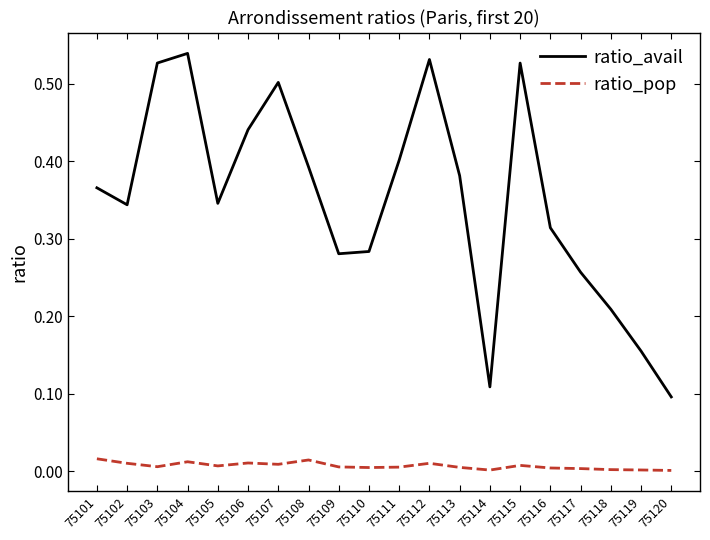

True or false: ratio_avail and ratio_pop intersect in this chart.

False